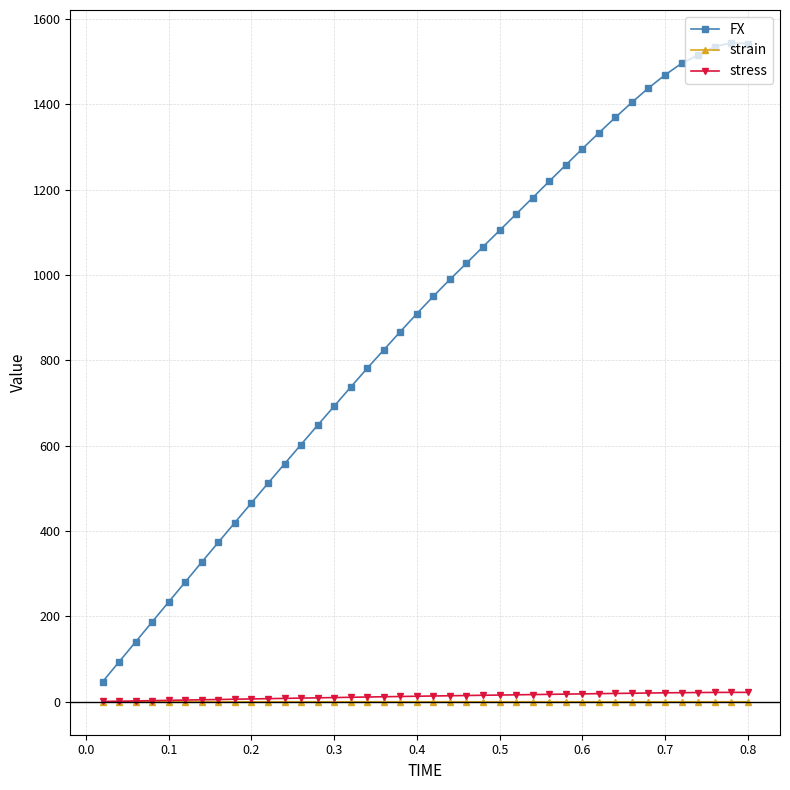

What is the maximum value for FX?

1543.9